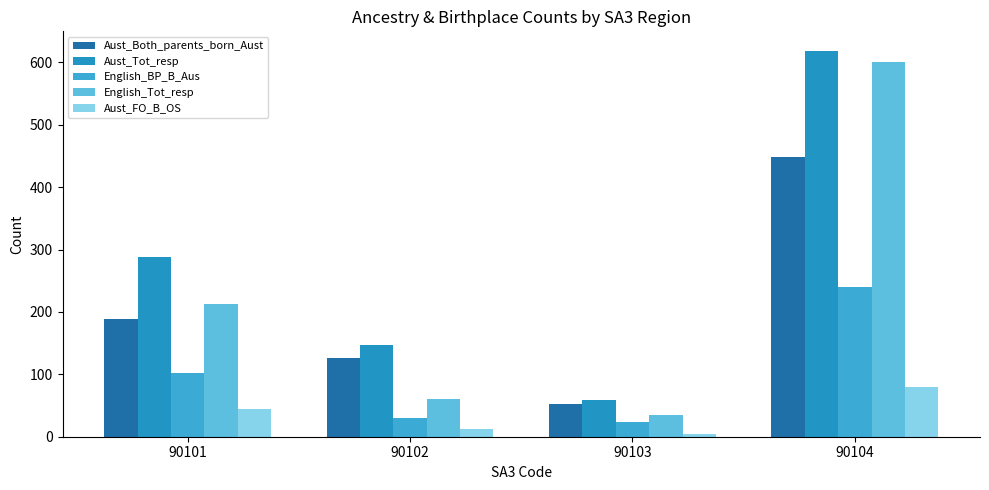

How many categories are shown in the chart?

4